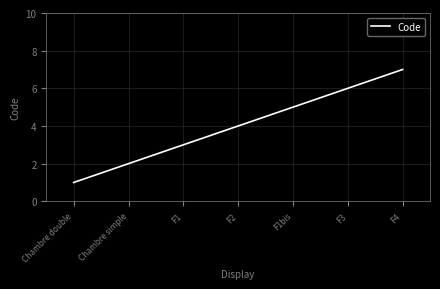

Which has a higher value, F2 or Chambre simple?

F2